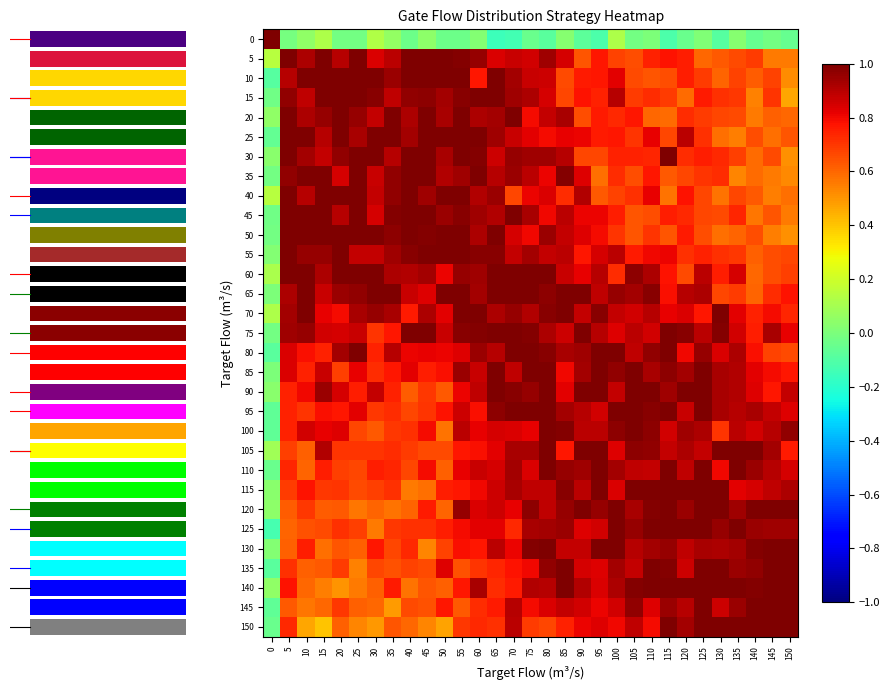

Is it true that 150 equals 0.4 at 70?

False